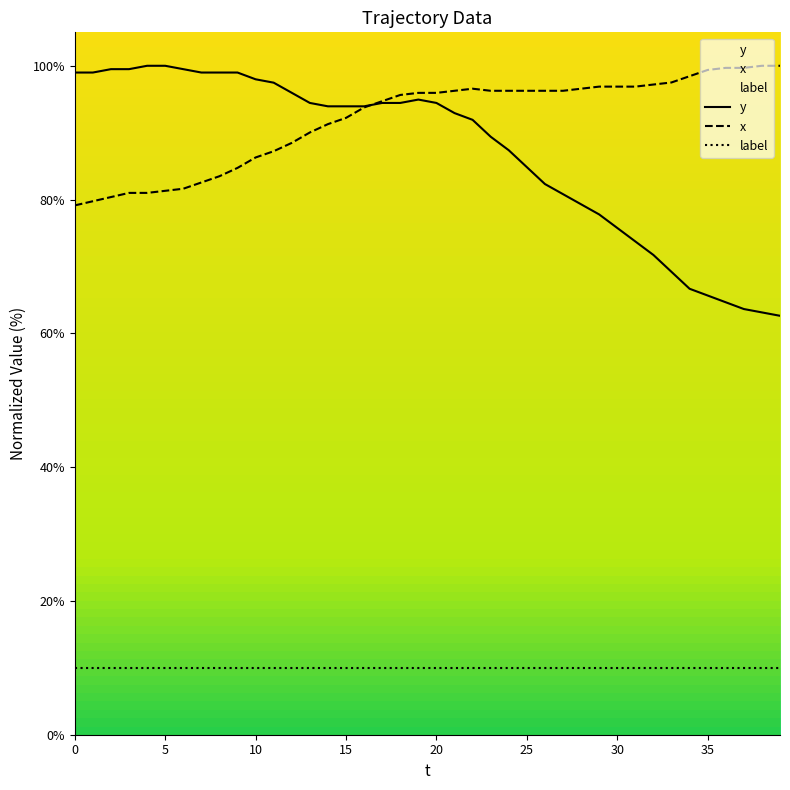

How many data points in y are above 93?

21